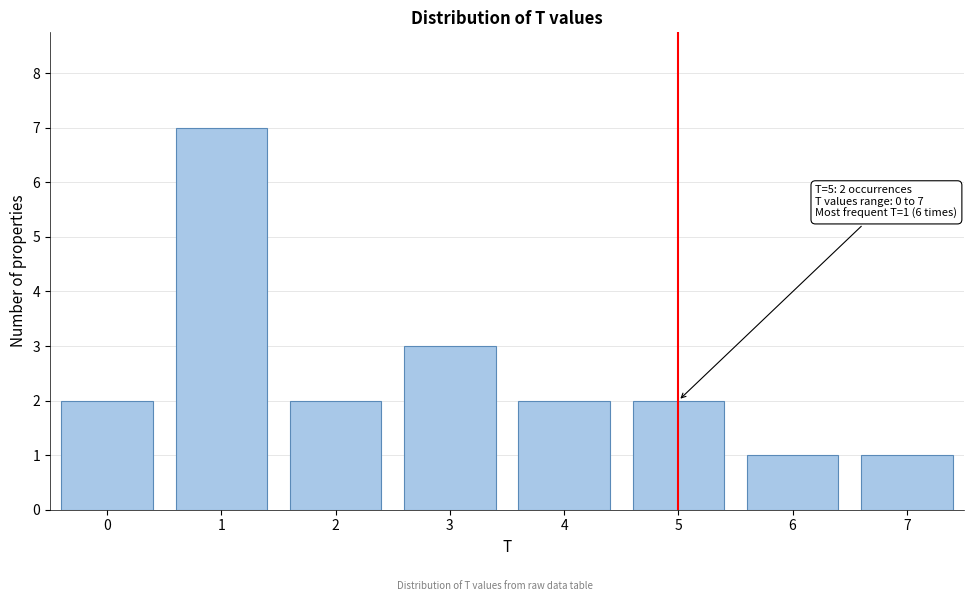

Reading left to right, transcribe all the data shown in this chart.

0=2	1=7	2=2	3=3	4=2	5=2	6=1	7=1